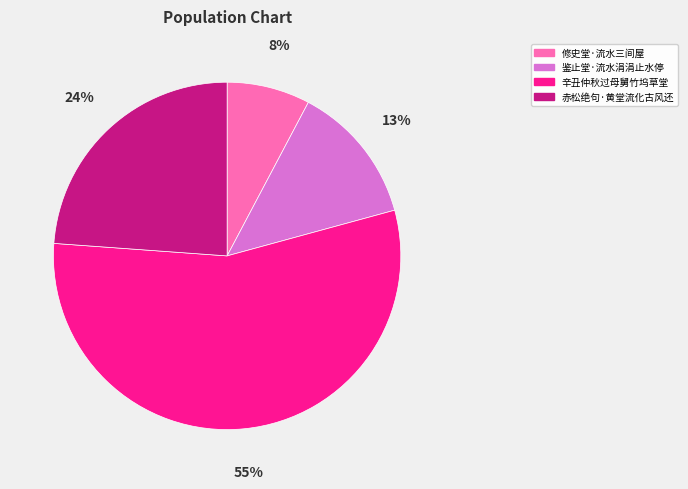

Is there a majority slice in this chart?

Yes